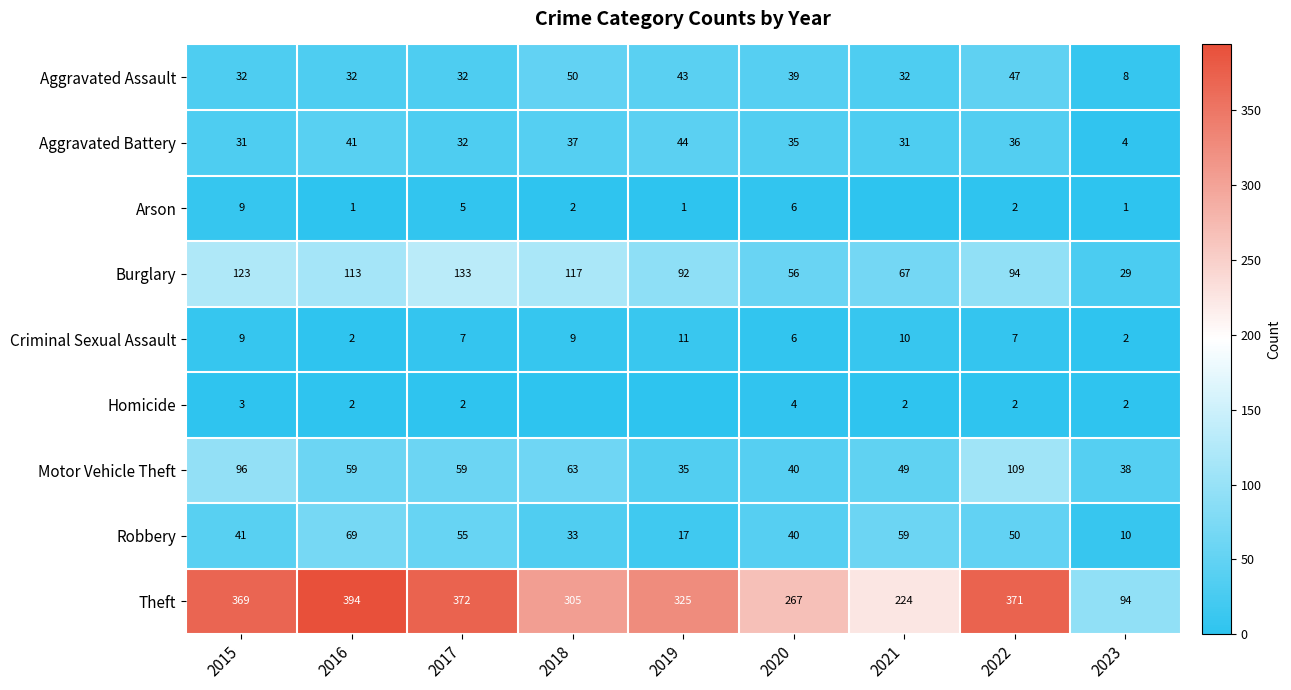

How many Criminal Sexual Assault values are between 6 and 9?

5